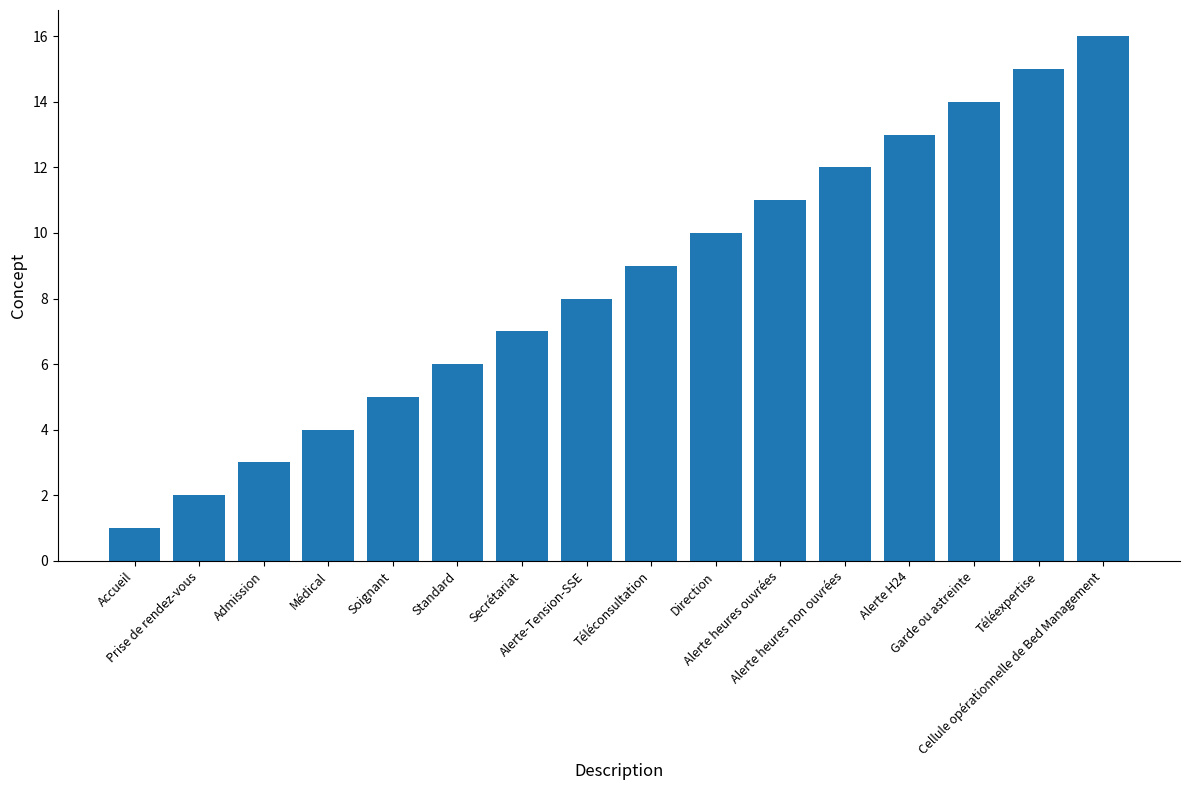

Which label corresponds to the largest value in the chart?

Cellule opérationnelle de Bed Management